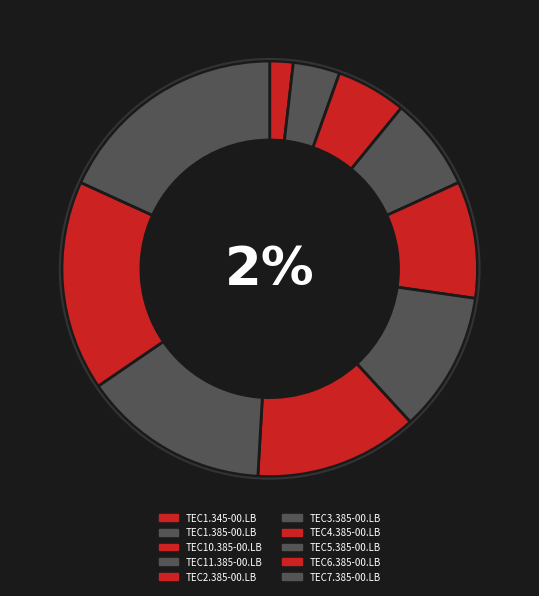

The TEC7.385-00.LB slice represents 18% of the pie. True or false?

True